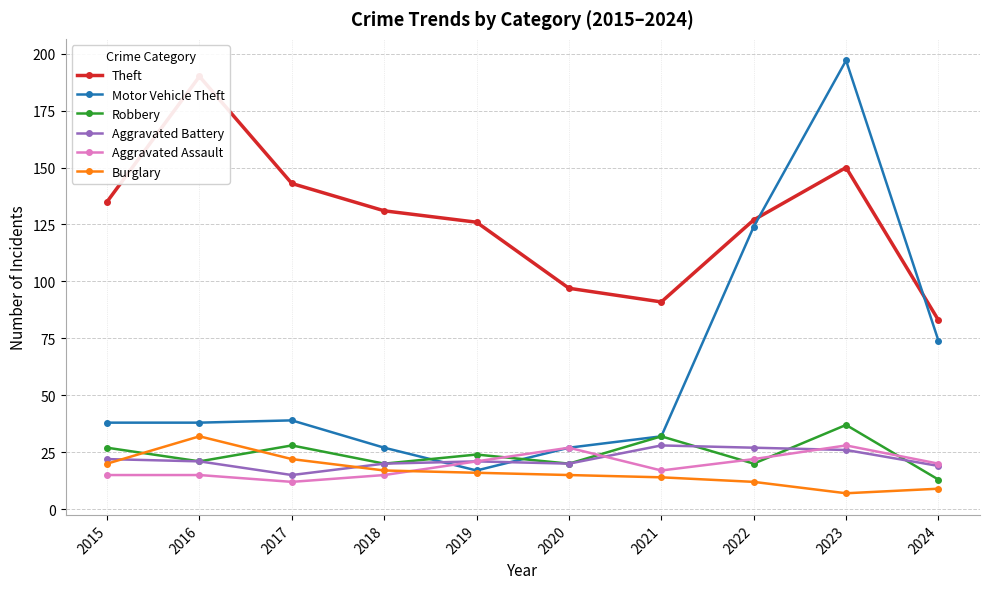

Reading left to right, list all the values displayed in this chart.

Theft: 2015=135	2016=190	2017=143	2018=131	2019=126	2020=97	2021=91	2022=127	2023=150	2024=83
Motor Vehicle Theft: 2015=38	2016=38	2017=39	2018=27	2019=17	2020=27	2021=32	2022=124	2023=197	2024=74
Robbery: 2015=27	2016=21	2017=28	2018=20	2019=24	2020=20	2021=32	2022=20	2023=37	2024=13
Aggravated Battery: 2015=22	2016=21	2017=15	2018=20	2019=21	2020=20	2021=28	2022=27	2023=26	2024=19
Aggravated Assault: 2015=15	2016=15	2017=12	2018=15	2019=21	2020=27	2021=17	2022=22	2023=28	2024=20
Burglary: 2015=20	2016=32	2017=22	2018=17	2019=16	2020=15	2021=14	2022=12	2023=7	2024=9